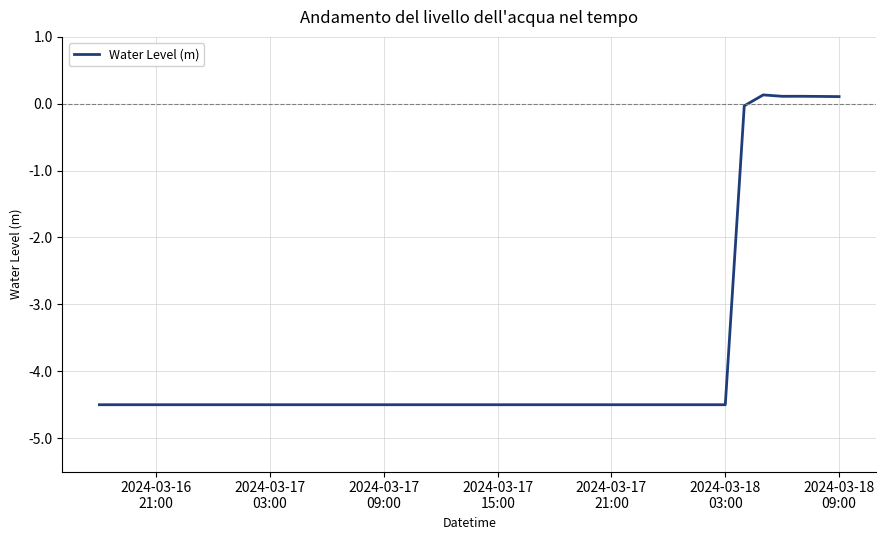

What is the difference between the maximum and minimum values?

4.6